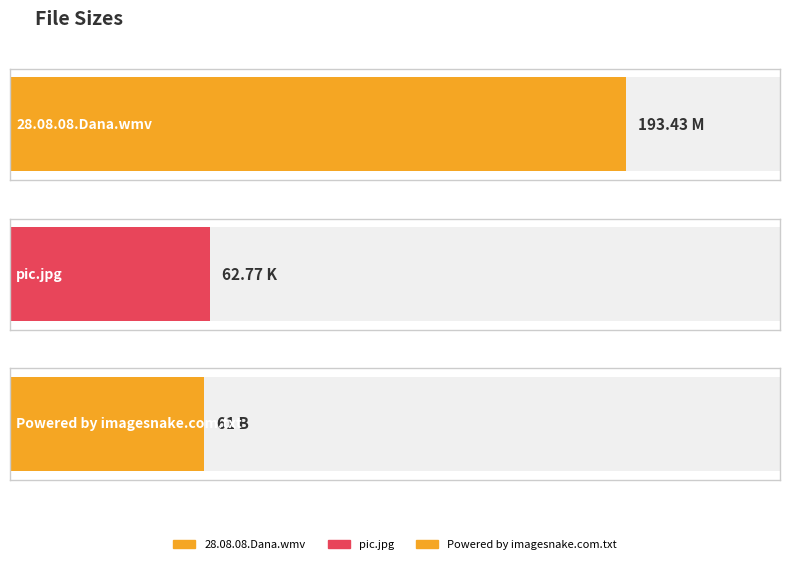

True or false: the data shows 327.1 at 28.08.08.Dana.wmv.

False